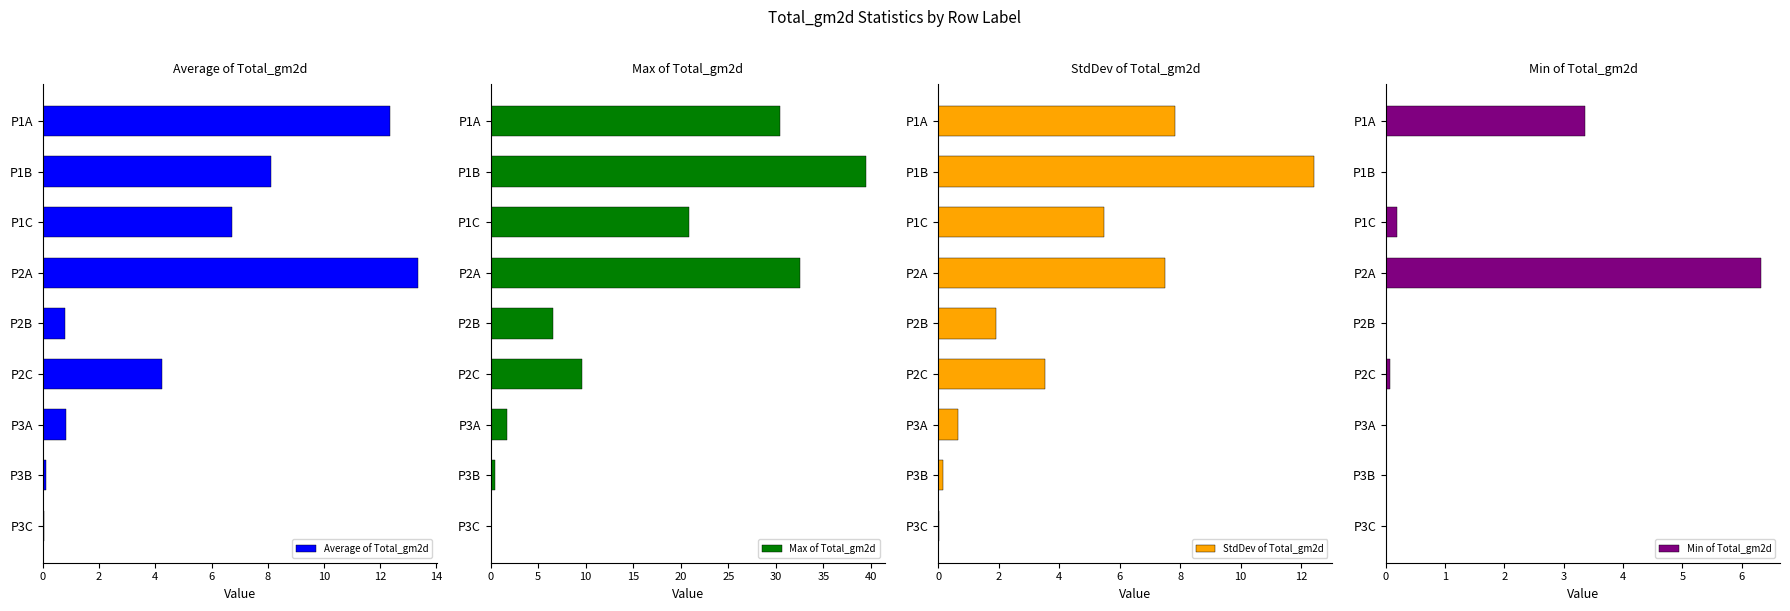

What is the highest value of the Max of Total_gm2d series?

39.5